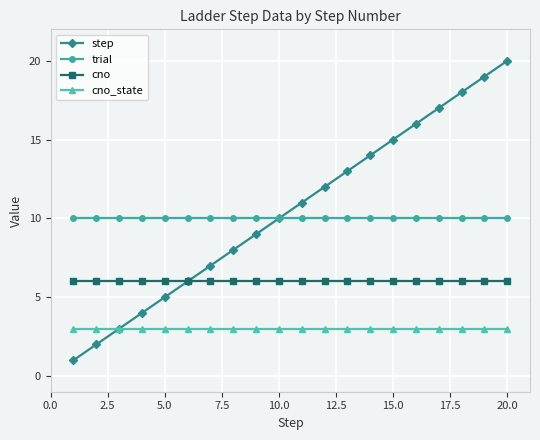

What is the highest value of the step series?

20